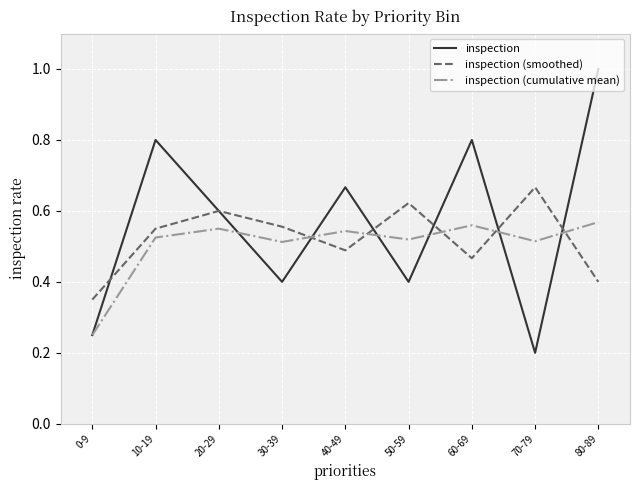

At which category is the sum across all series the highest?

80-89